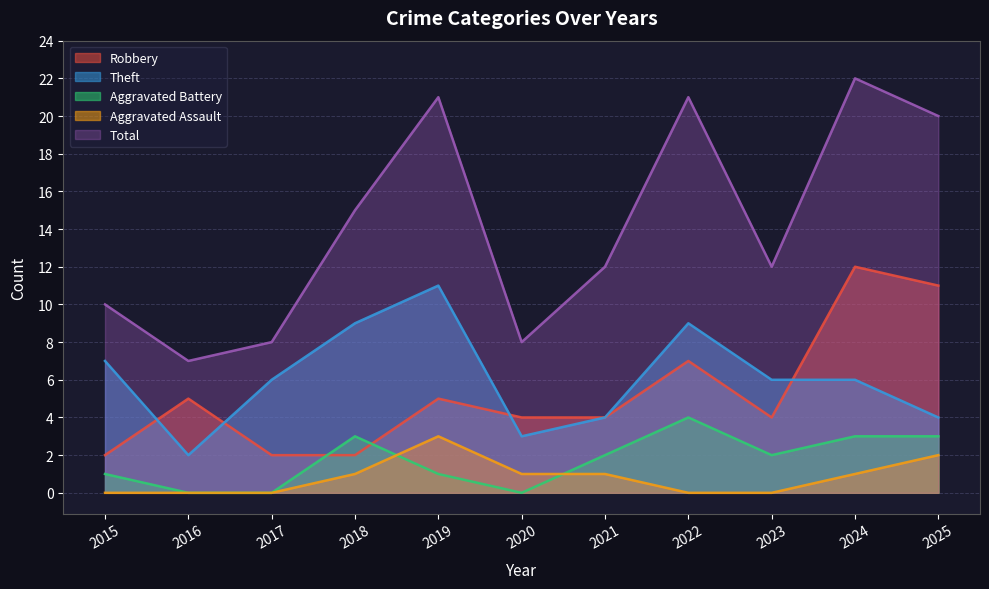

What is the spread (max minus min) of values at 2015?

10